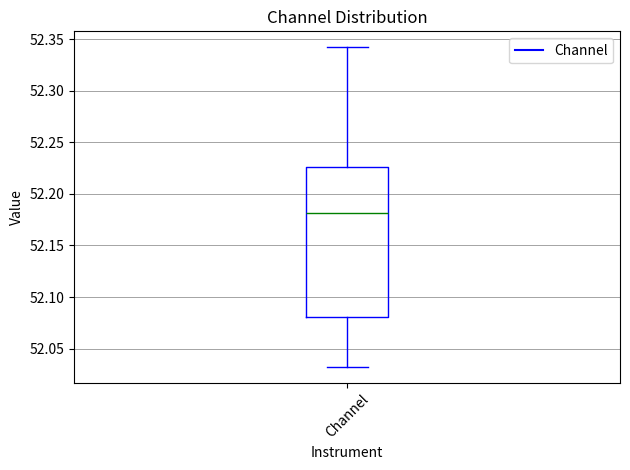

Read this box plot against the y-axis: the position of the median line, the range covered by the box, and the ends of both whiskers. The values are not printed on the chart, so give them approximately, as read against the axis.

median 52.180, box 52.080 to 52.225, whiskers 52.030 to 52.340